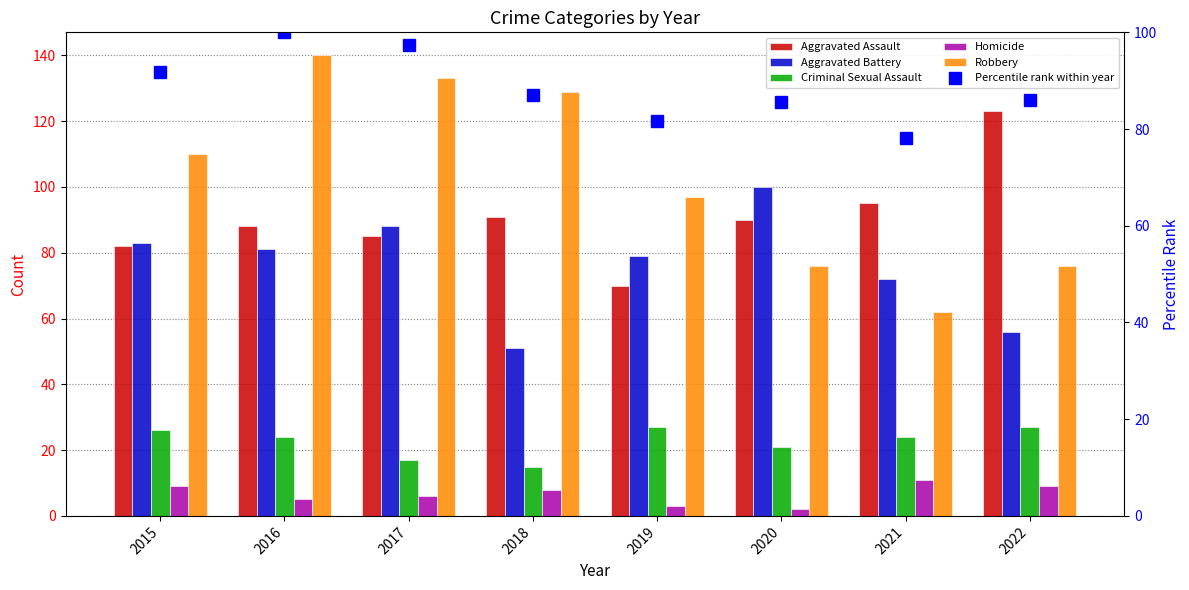

What is the value of the Percentile rank within year bar at the 8th from the left?

86.1